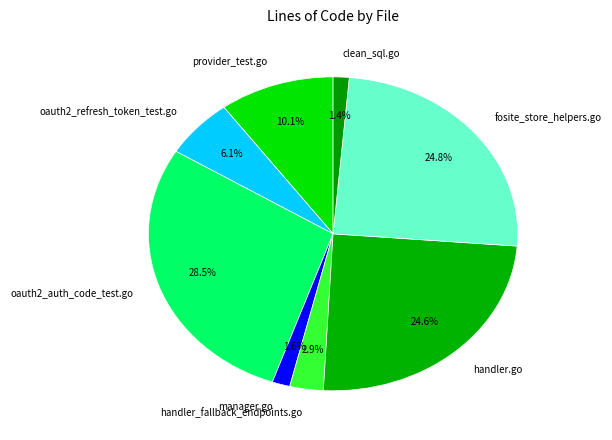

Approximately how many times larger is the value at handler_fallback_endpoints.go compared to clean_sql.go?

2.1